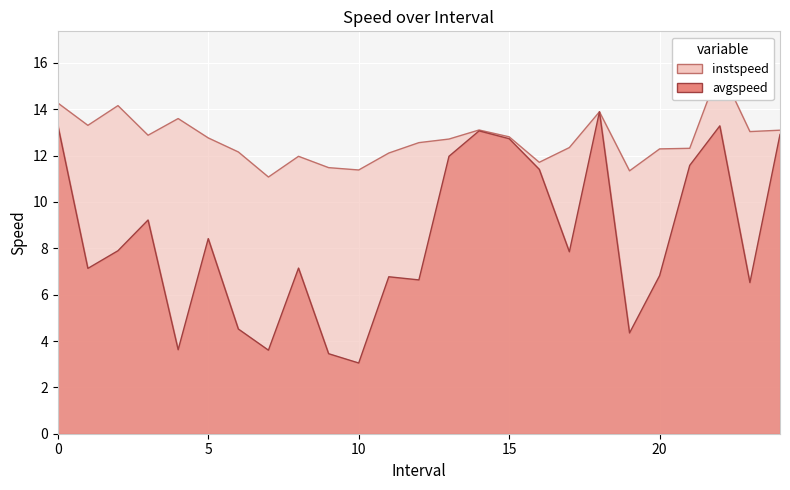

What is the greatest value displayed?

15.8